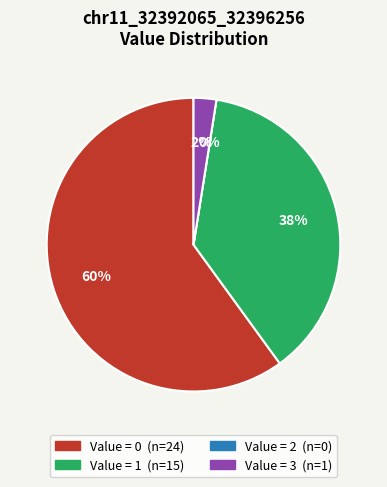

True or false: 9 accounts for 3% of the total.

False